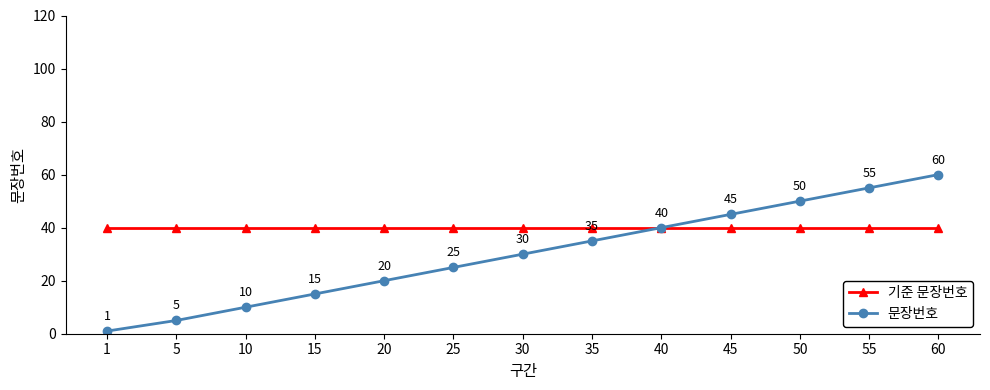

Is this an area chart (filled region under the line)?

No